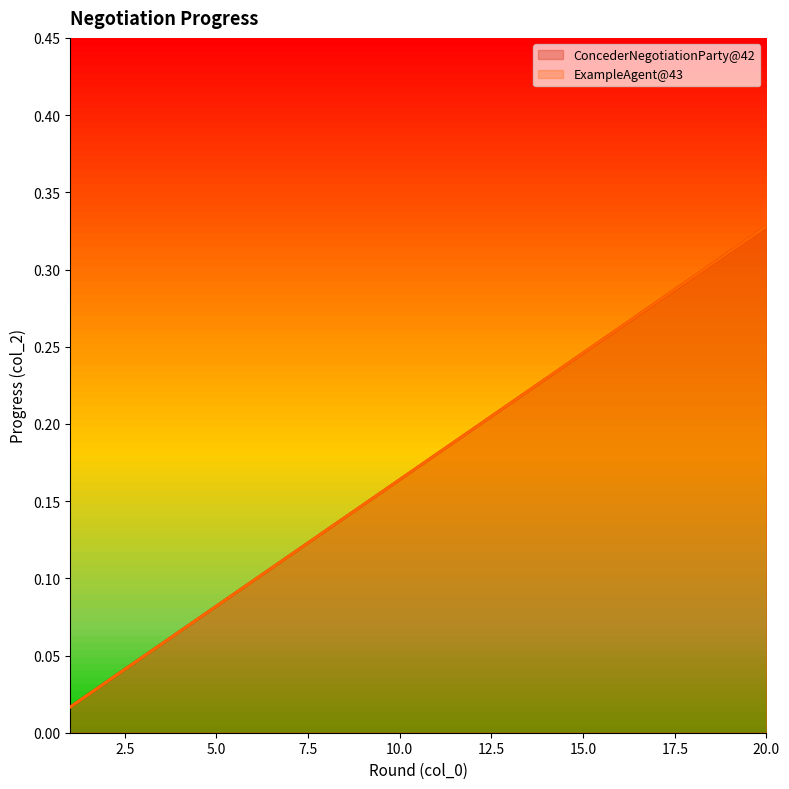

What is the sum of all ConcederNegotiationParty@42 values?

3.4